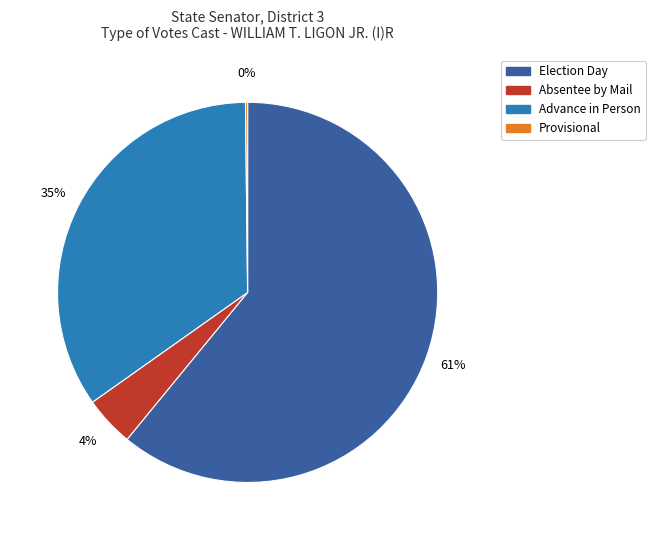

To the nearest percent, what percentage of the pie is Election Day?

61%